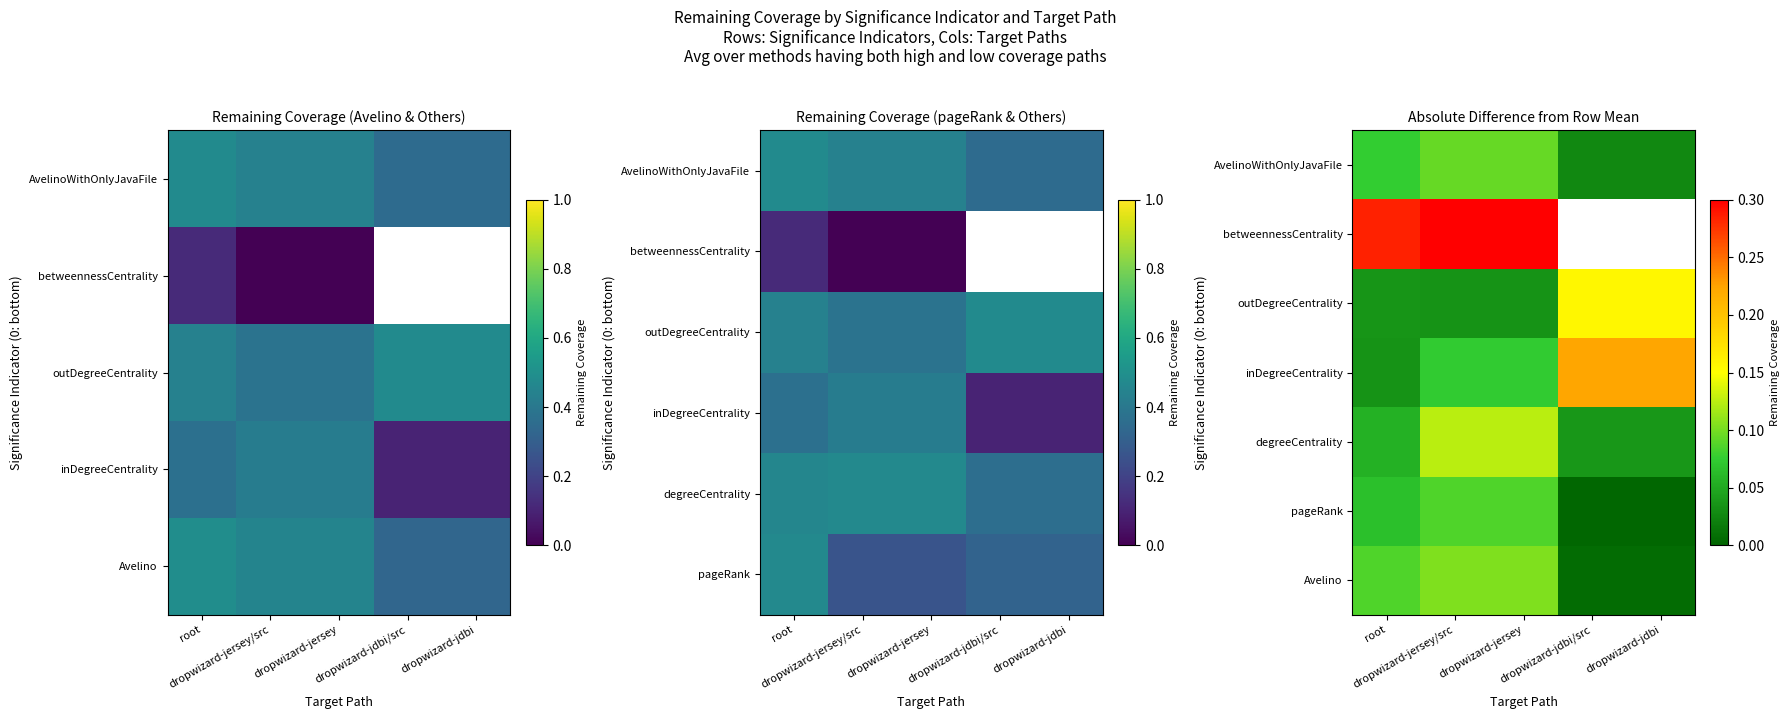

What is the sum of the Avelino values at dropwizard-jersey and dropwizard-jersey/src?

0.2